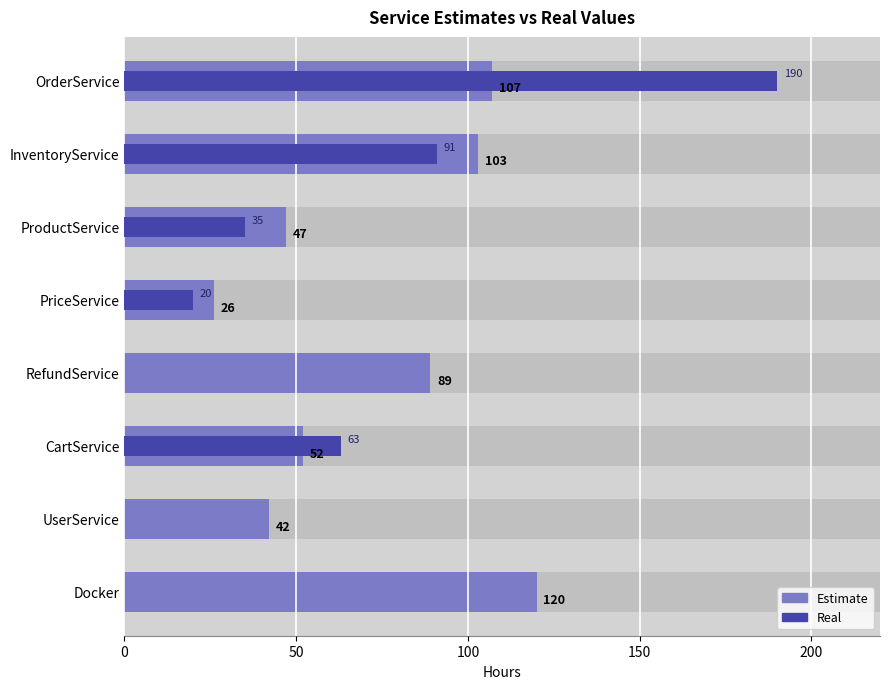

Rank the series by their average value, from lowest to highest.

Real, Estimate